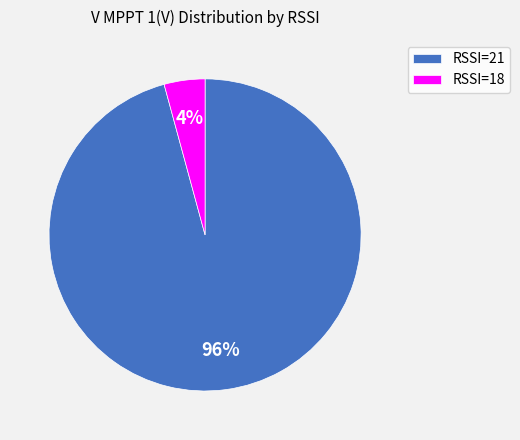

What percentage is the RSSI=18 slice, to the nearest percent?

4%